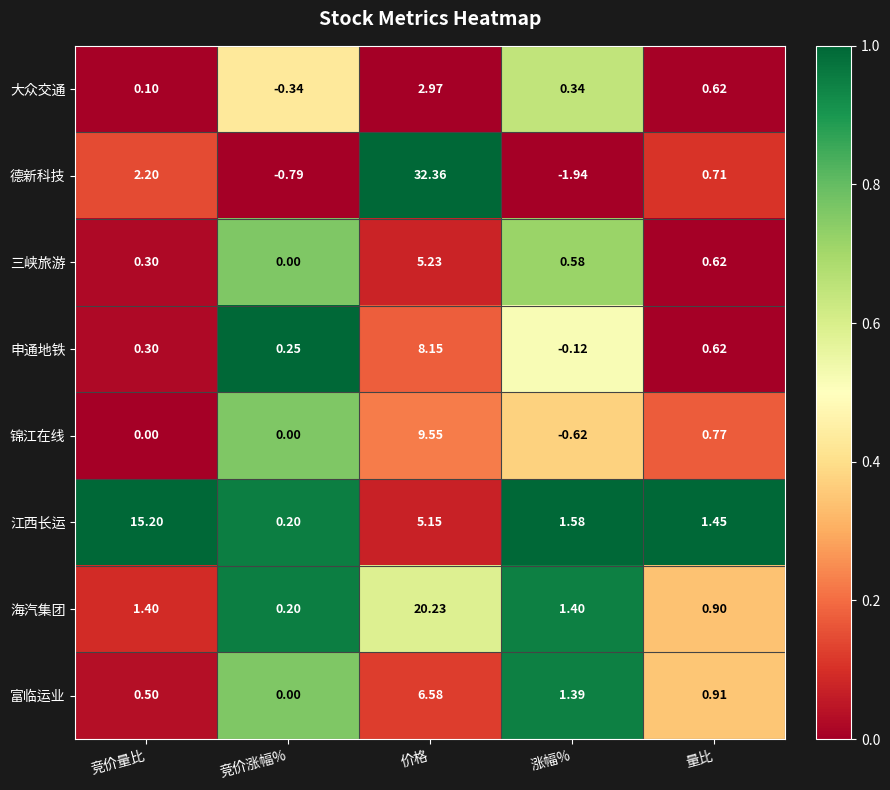

Rank the categories by 大众交通 value from lowest to highest.

竞价涨幅%, 竞价量比, 涨幅%, 量比, 价格